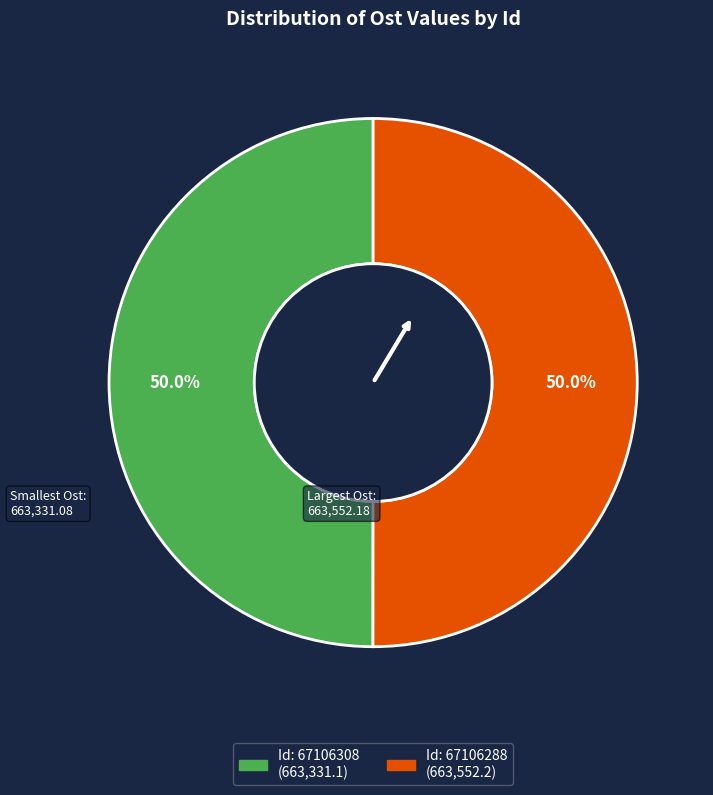

How many slices are in this pie chart?

2